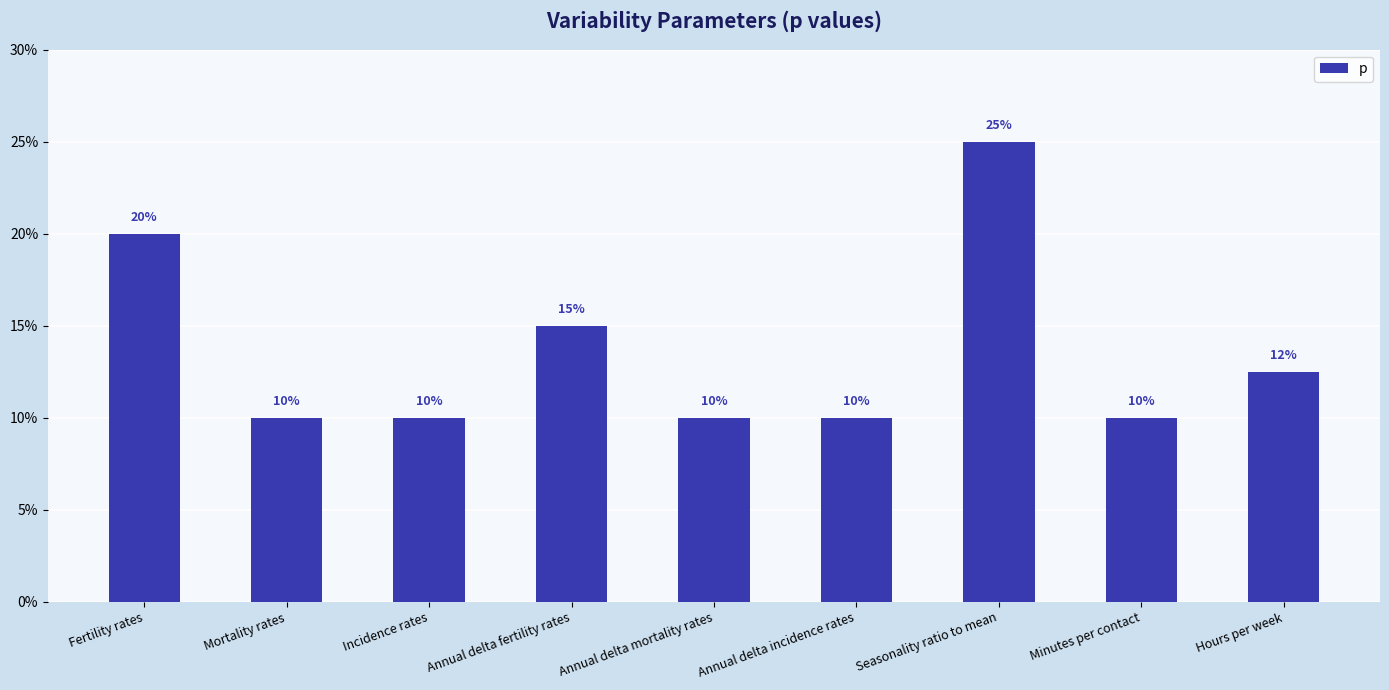

Rank the categories by value from lowest to highest.

Mortality rates, Incidence rates, Annual delta mortality rates, Annual delta incidence rates, Minutes per contact, Hours per week, Annual delta fertility rates, Fertility rates, Seasonality ratio to mean